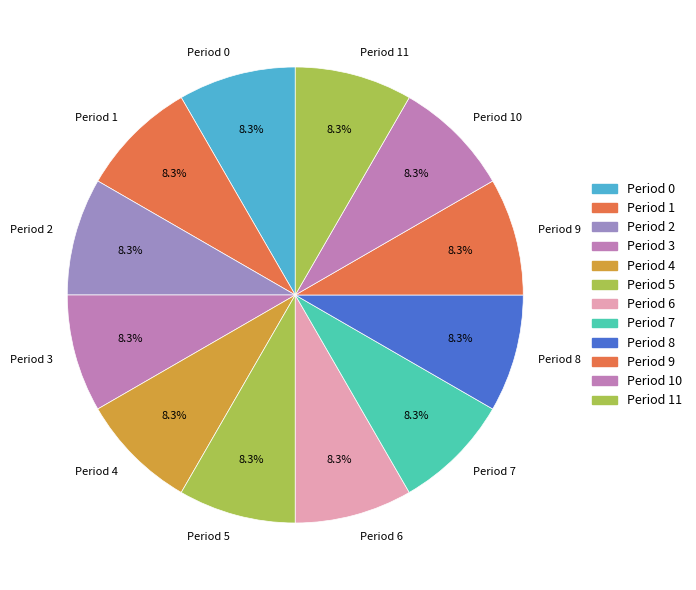

To the nearest percent, what is the difference between the largest and smallest slice percentages?

0%